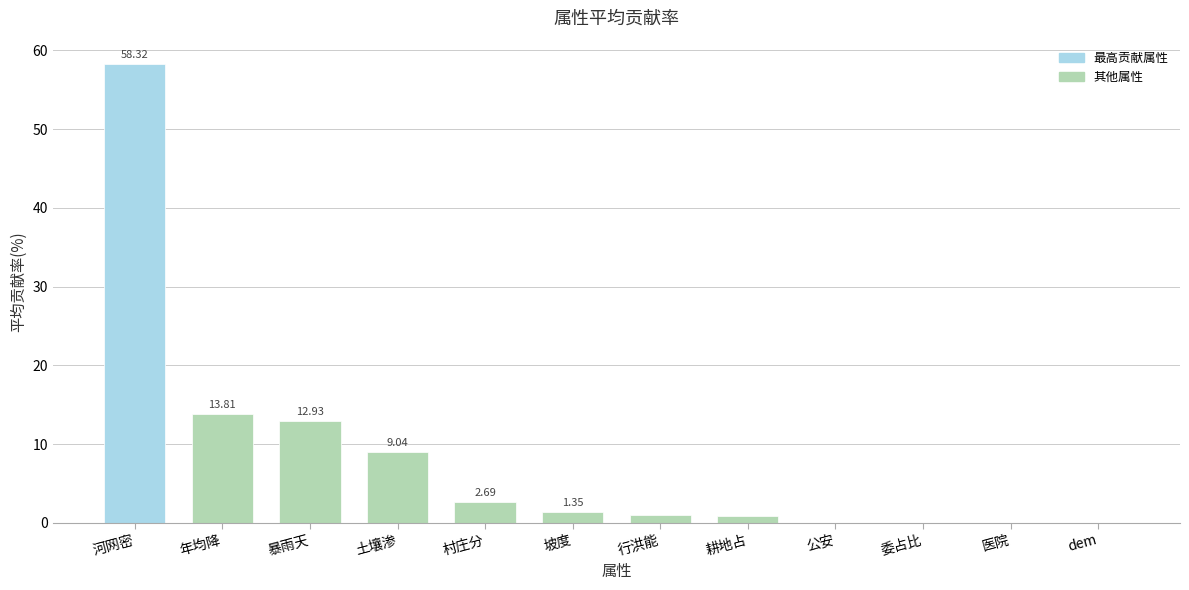

Which label corresponds to the largest value in the chart?

河网密